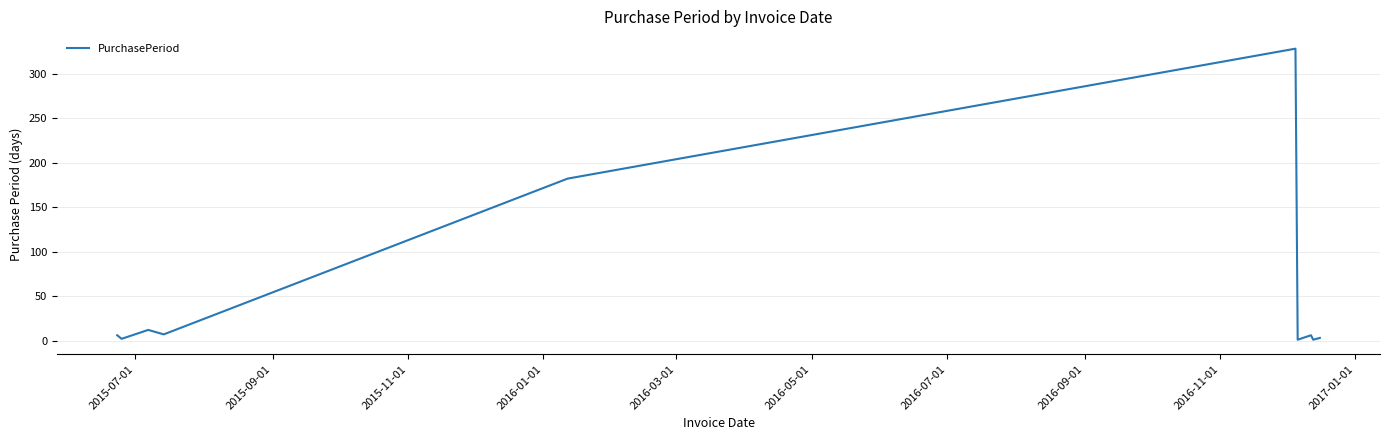

What is the greatest value displayed?

328